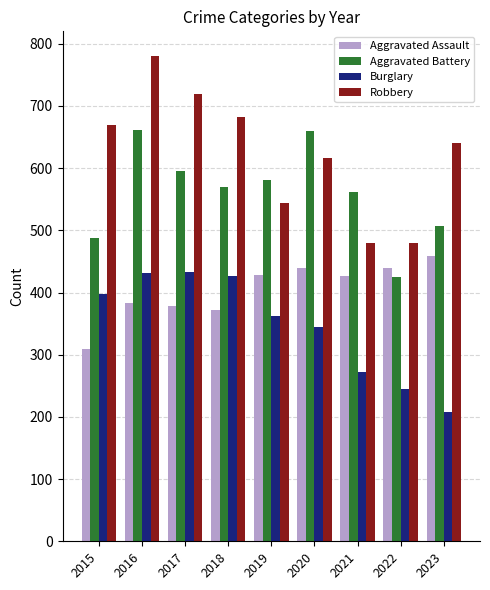

How many data points does each series have?

9